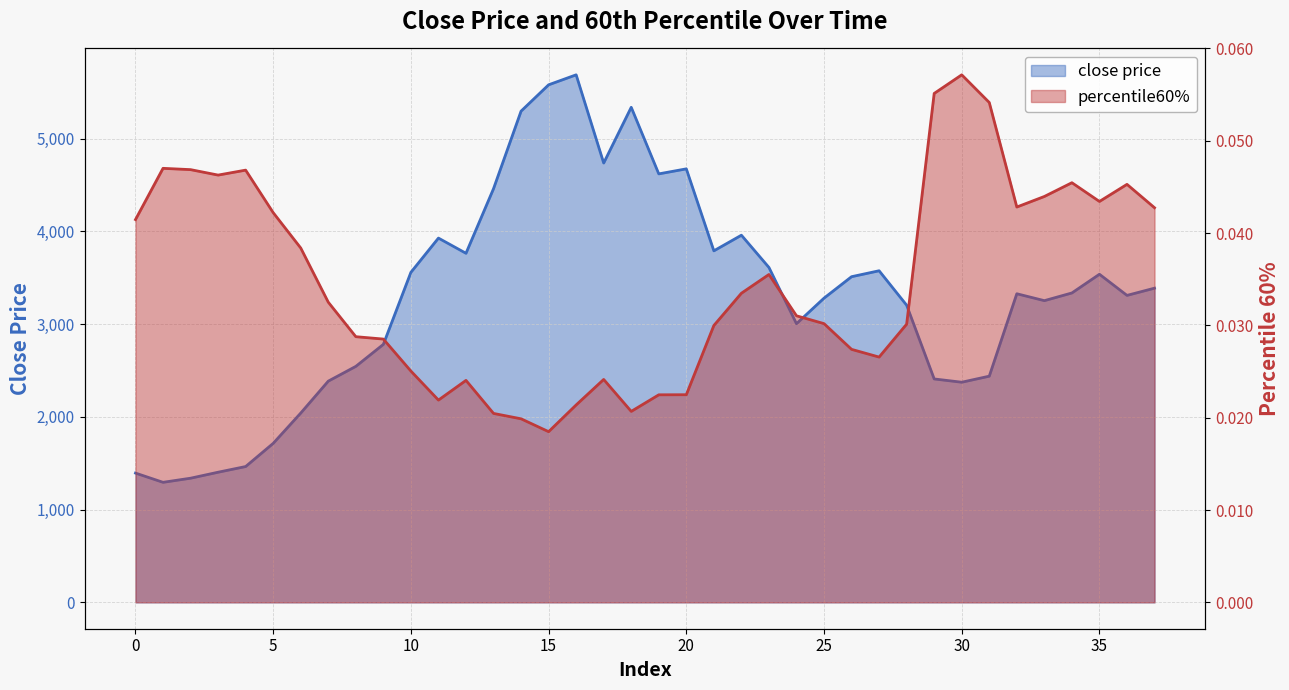

Between 8 and 13, which series saw the biggest shift?

close price